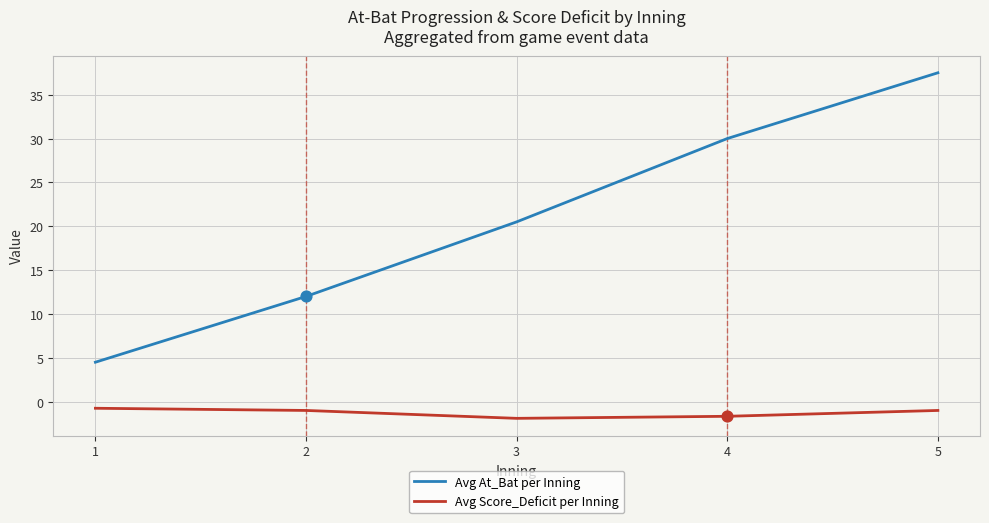

Which series has the widest spread of values?

Avg At_Bat per Inning